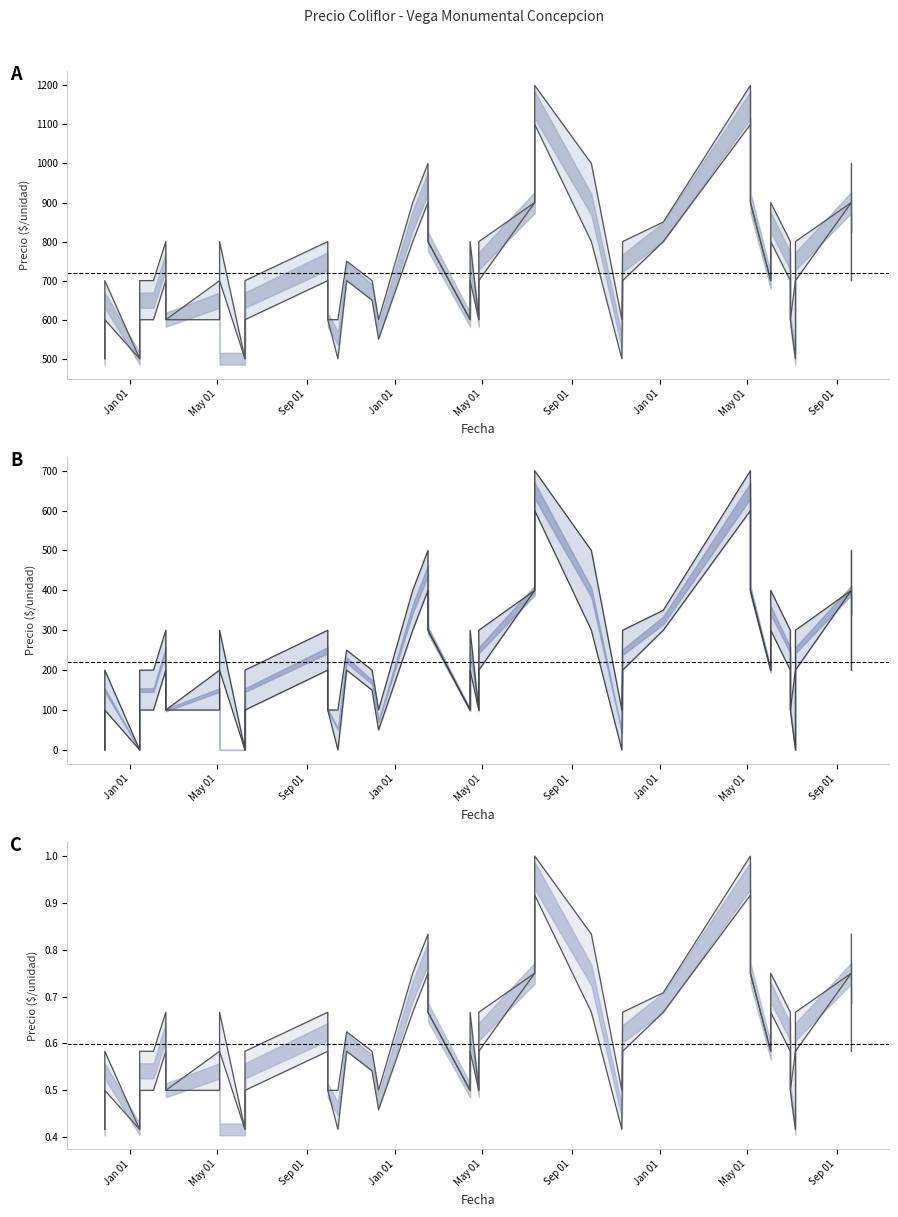

Reading left to right, extract all data points from this chart.

Precio maximo: 800	700	750	1000	700	500	700	900	850	600	1000	800	600	800	600	800	700	800	600	800	600	900	1000	700	500	700	500	1200	900	900	700	800	600	1200	900	800	600	800	600	700
Precio minimo: 700	500	700	800	600	500	650	800	800	550	900	800	500	700	600	700	600	700	500	700	600	900	700	600	500	600	500	1100	900	800	700	700	600	1100	900	700	600	700	600	600
Precio promedio ponderado: 750	500	725	895	650	500	670	854	825	572	950	800	544	750	600	745	650	500	552	750	600	900	850	650	500	650	500	1150	900	850	700	750	600	1150	900	750	600	750	600	650